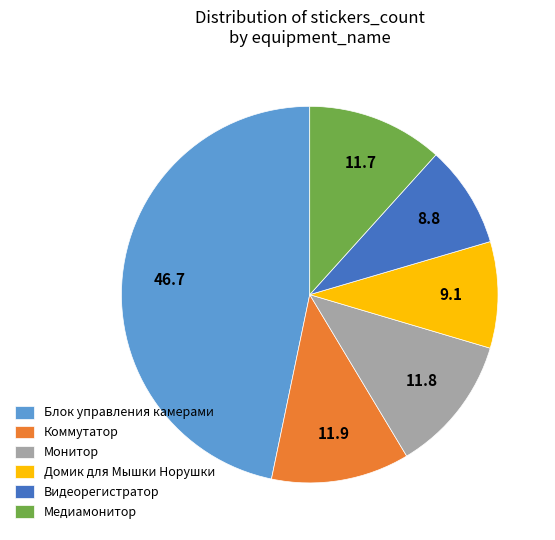

Does any single category account for the majority?

No